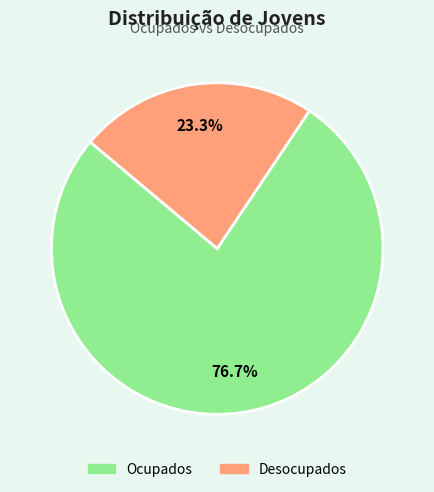

Which category has the biggest portion of the pie?

Ocupados